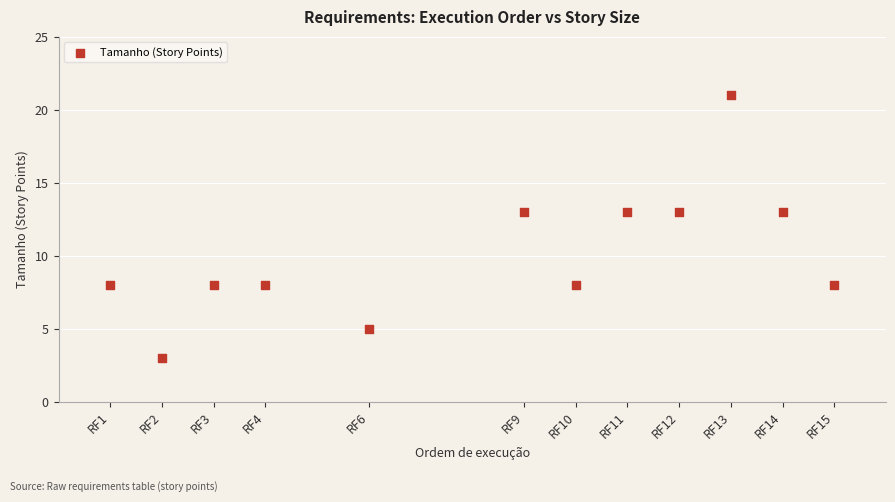

What is the range of X values (max minus min)?

14